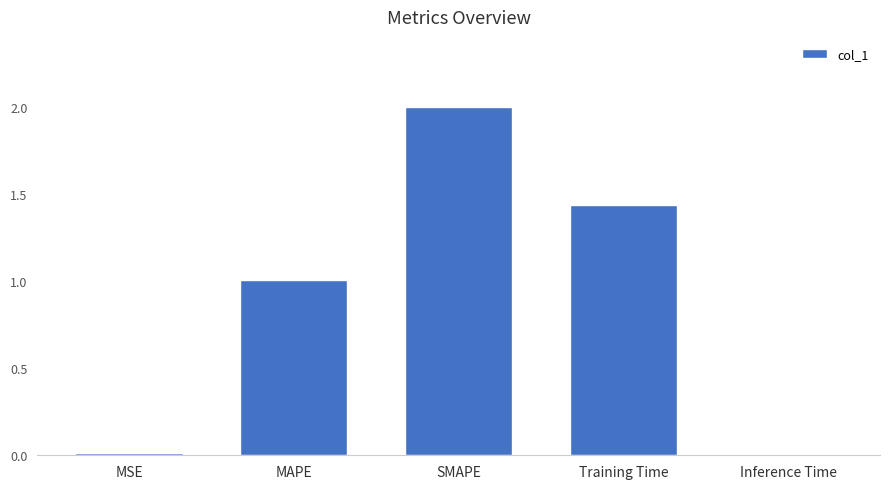

Are the bars horizontal?

No